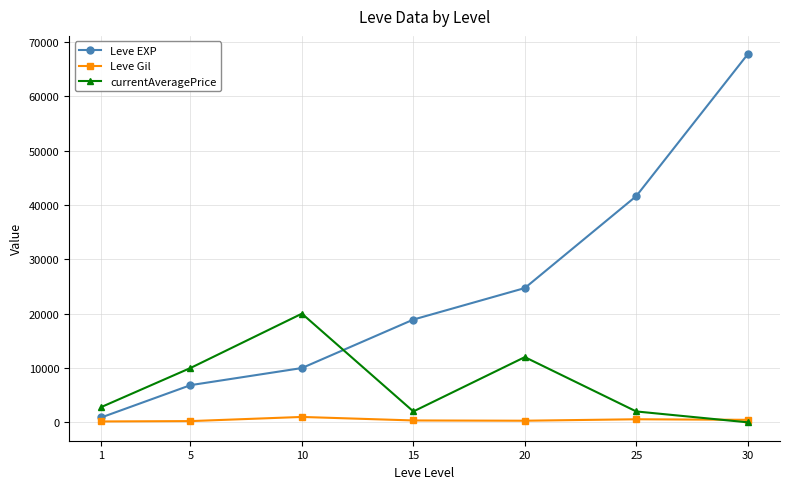

What is the average value of the Leve Gil series?

433